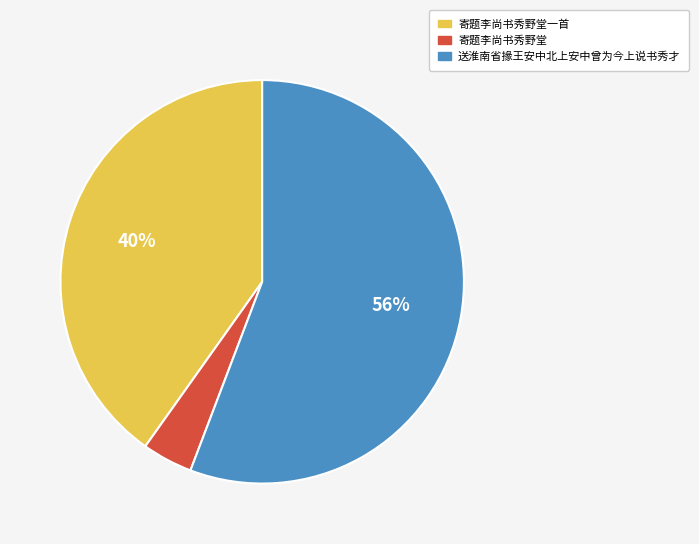

To the nearest percent, what is the combined percentage of 寄题李尚书秀野堂一首 and 寄题李尚书秀野堂?

44%